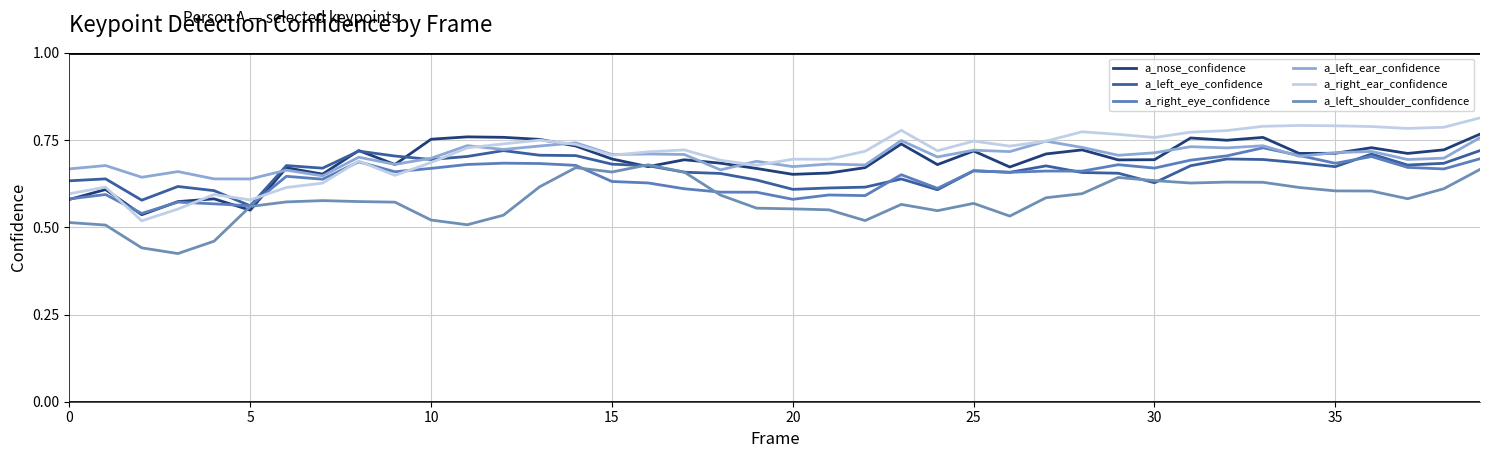

What is the label of the 2nd point from the right?

38